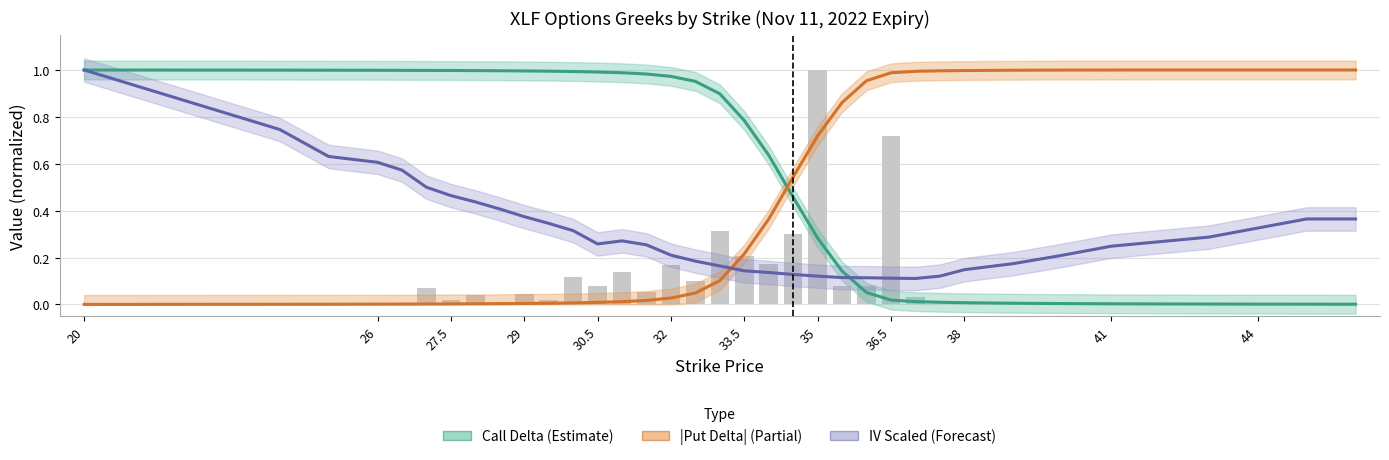

What is the difference between the maximum and second lowest values in the |Put Delta| (Partial) series?

1.0